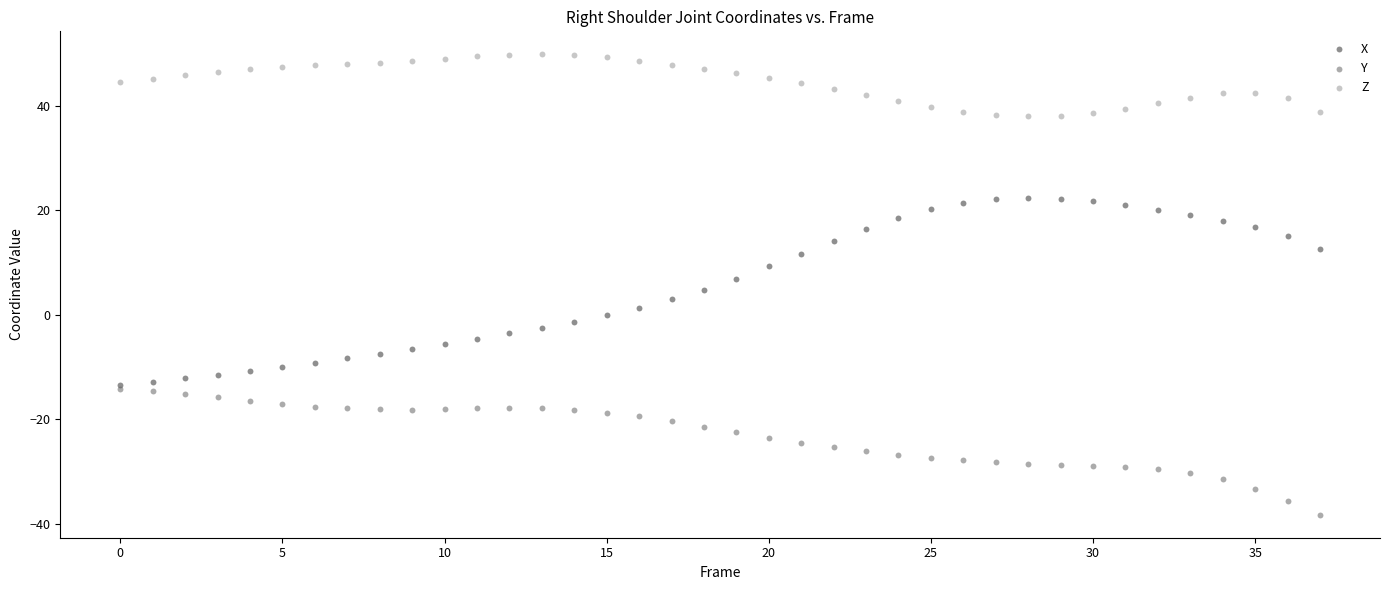

Which series has the widest spread of Y values?

X